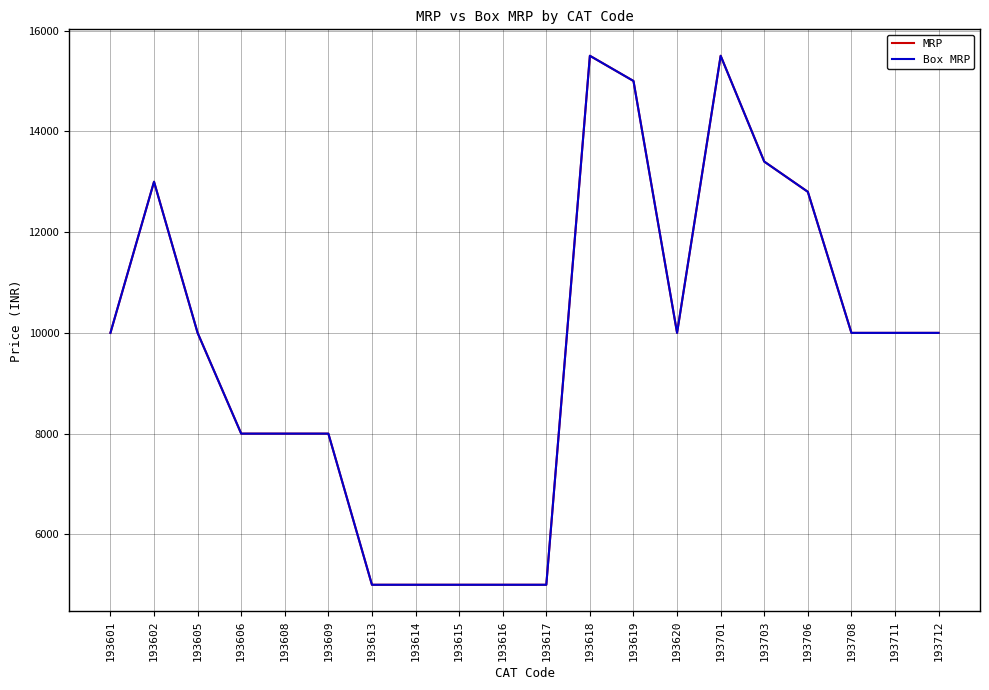

Is this an area chart (filled region under the line)?

No